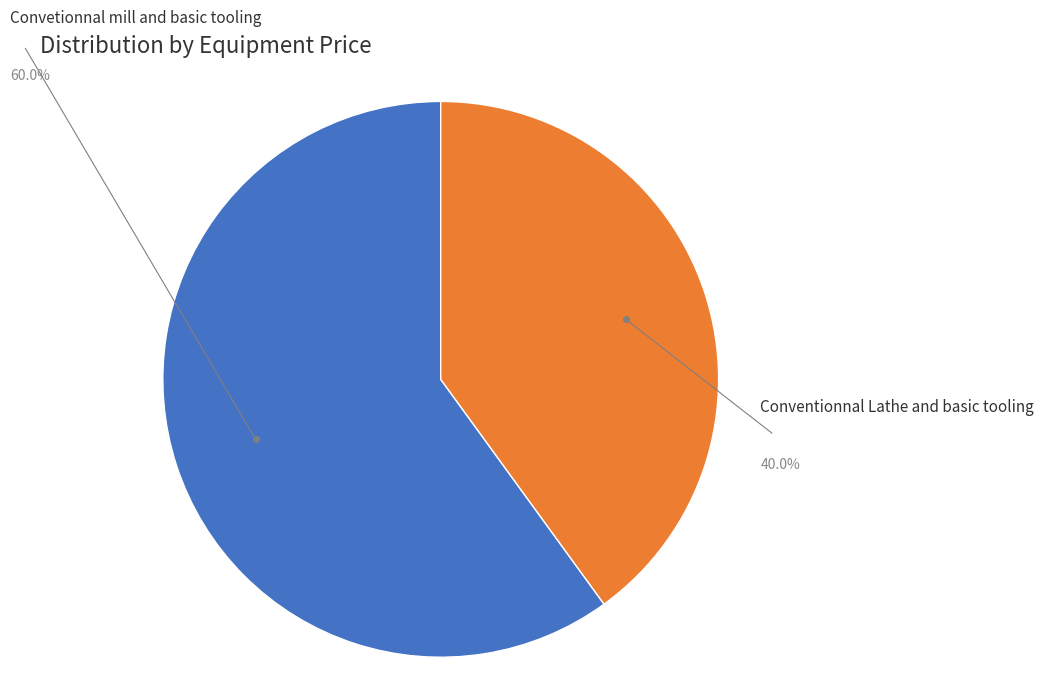

Does Conventionnal Lathe and basic tooling represent more than half of the total?

No